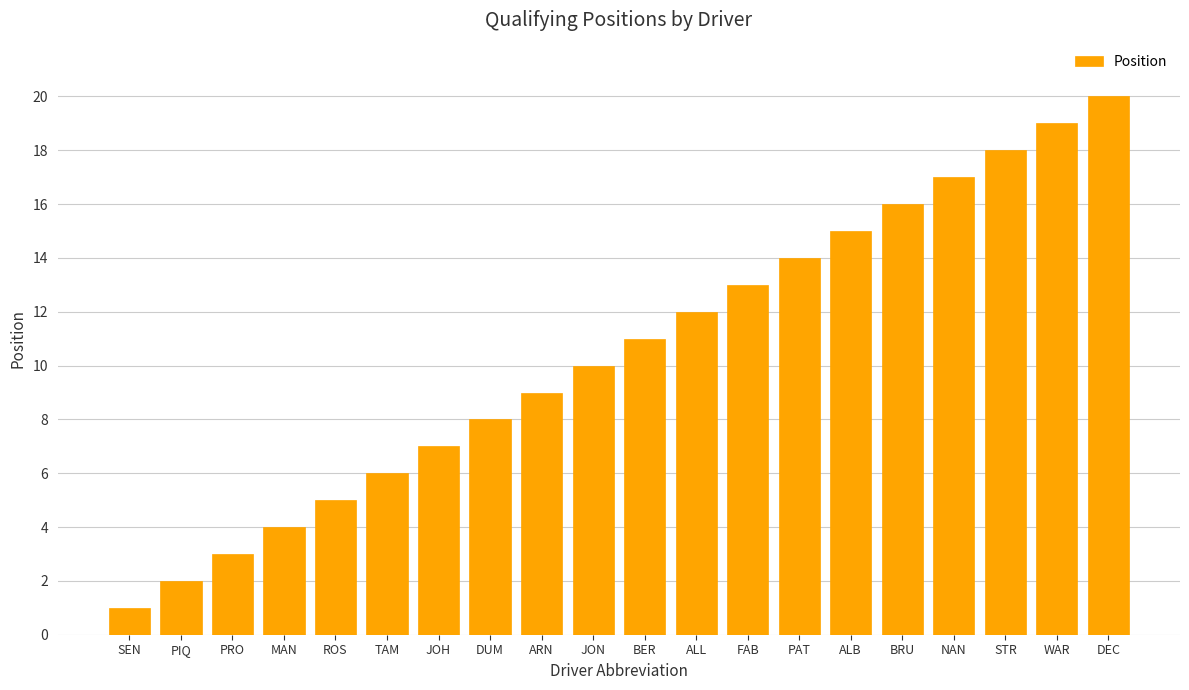

What is the label of the 15th bar from the left?

ALB